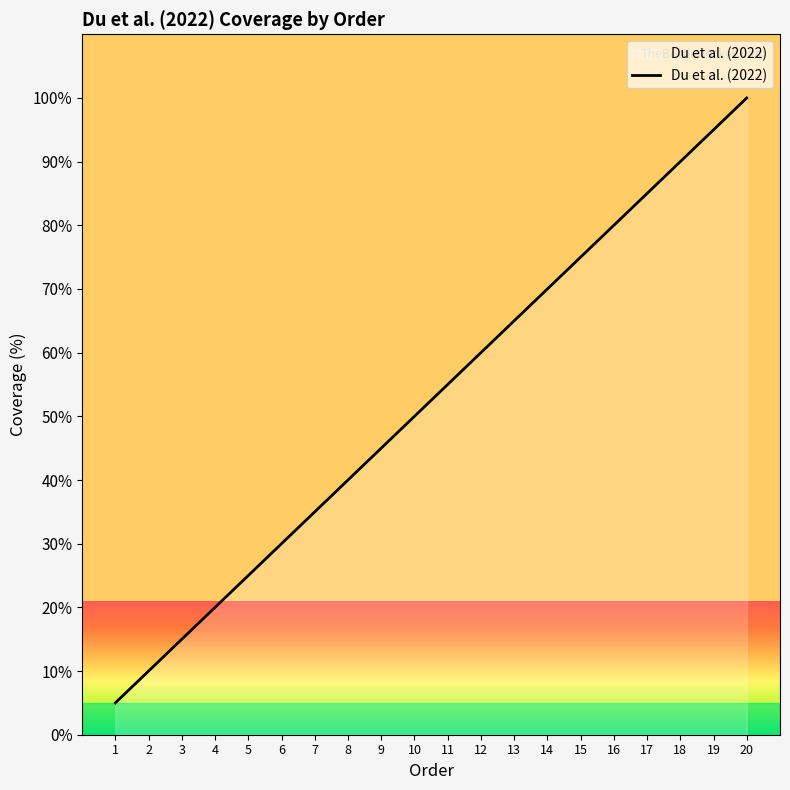

Is this an area chart (filled region under the line)?

No